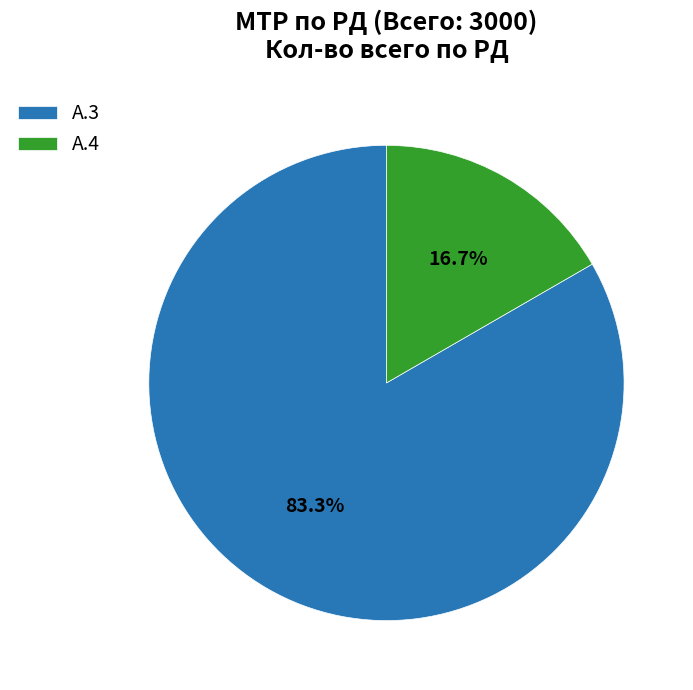

Rank the categories by value from lowest to highest.

А.4, А.3